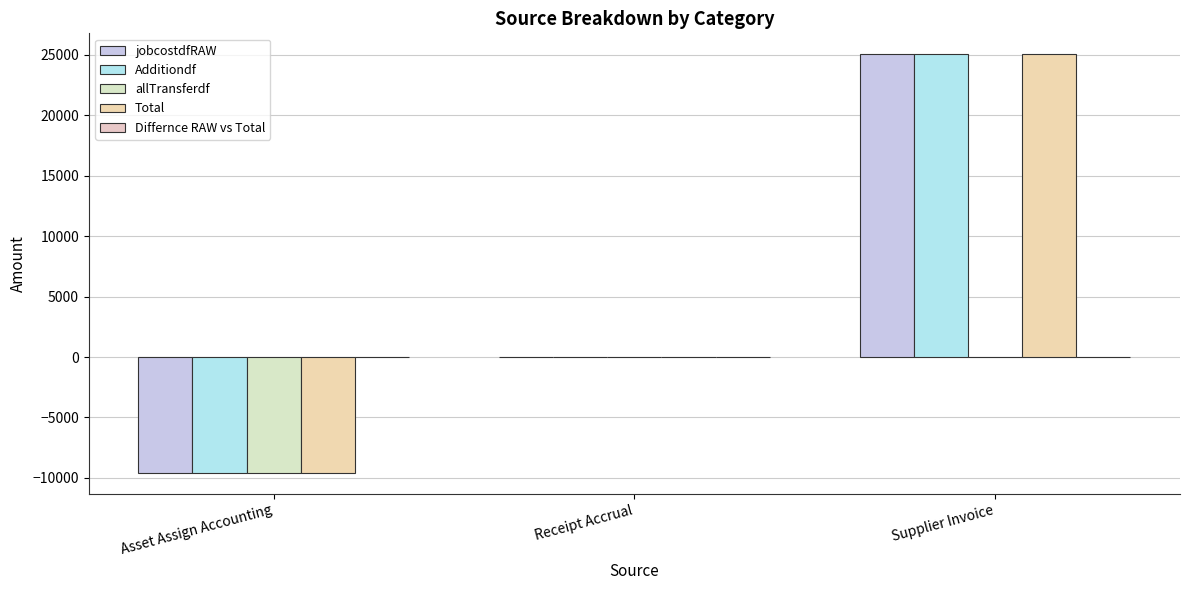

How many data points does each series have?

3